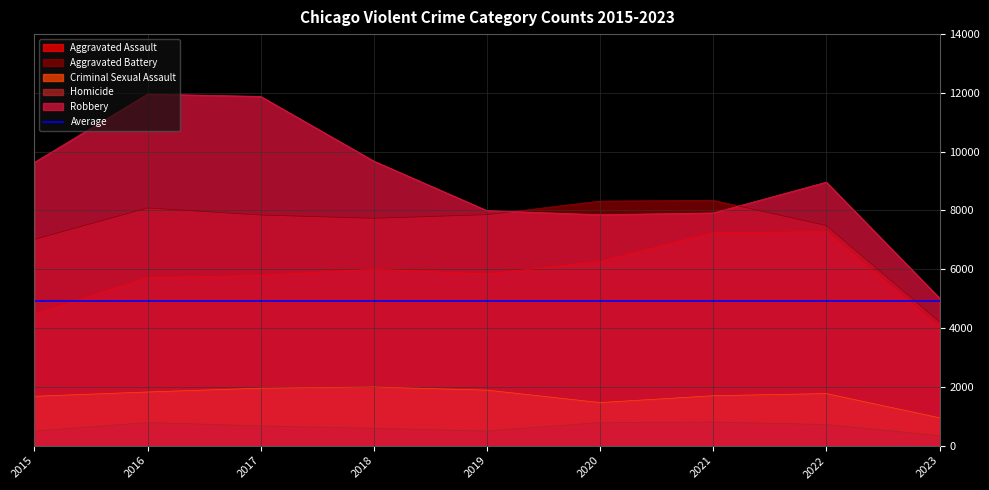

Which series has the largest total across all categories?

Robbery